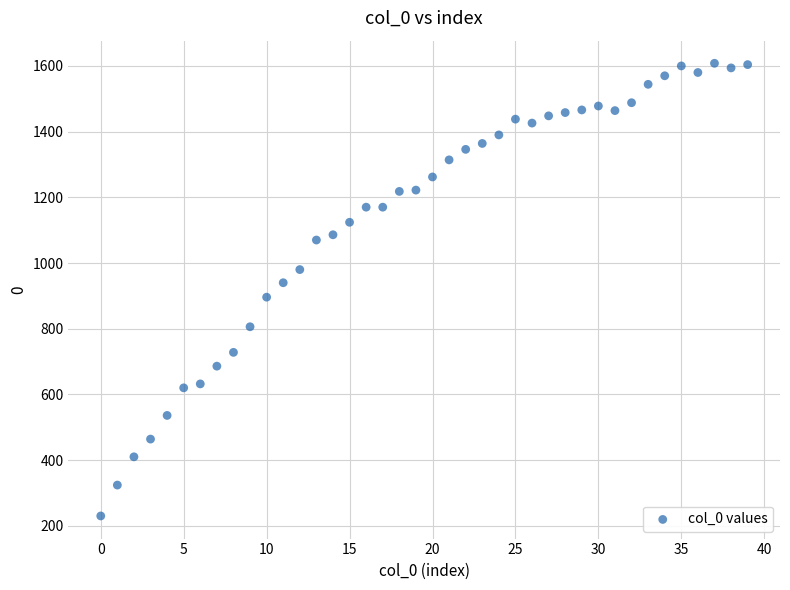

What is the range of Y values (max minus min)?

1378